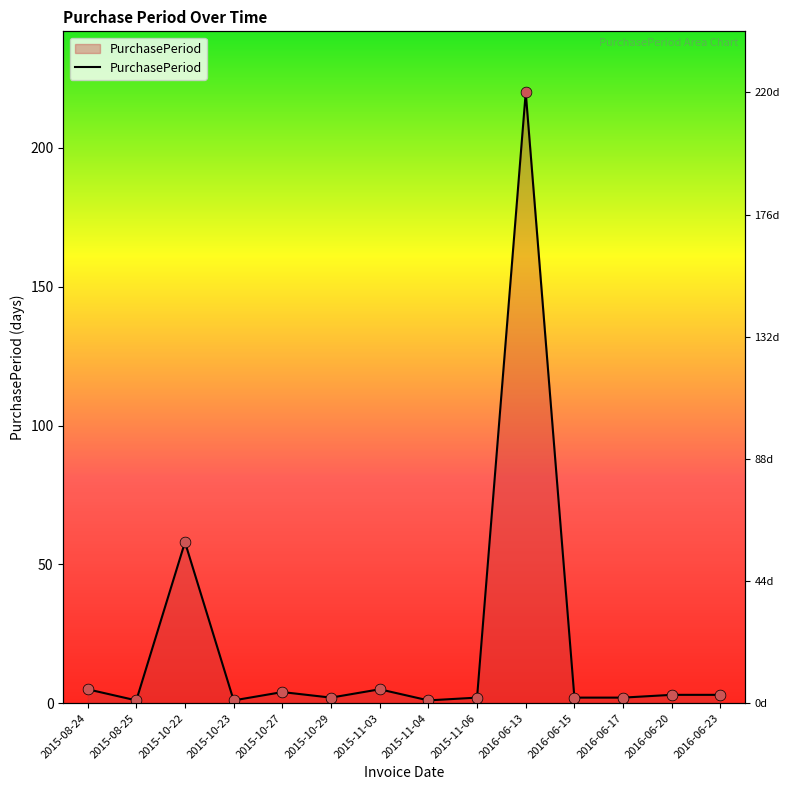

Approximately how many times larger is the value at 2016-06-15 compared to 2015-08-24?

0.4